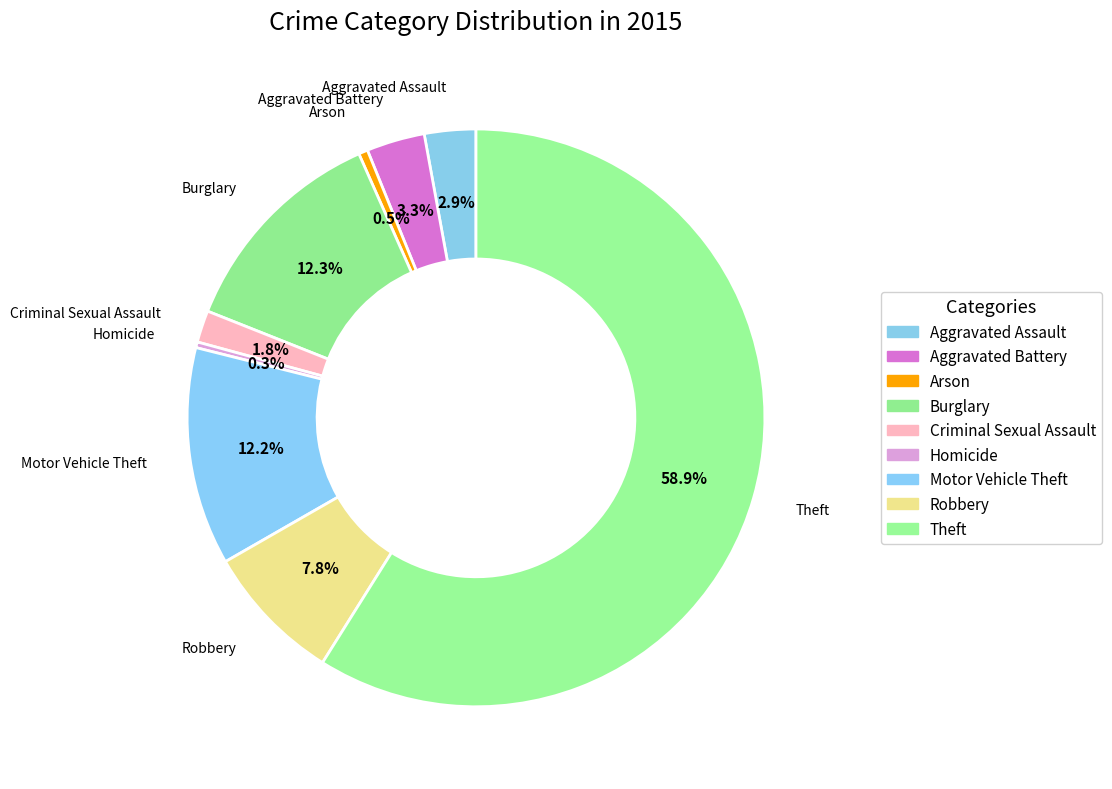

Count the number of slices in the pie.

9